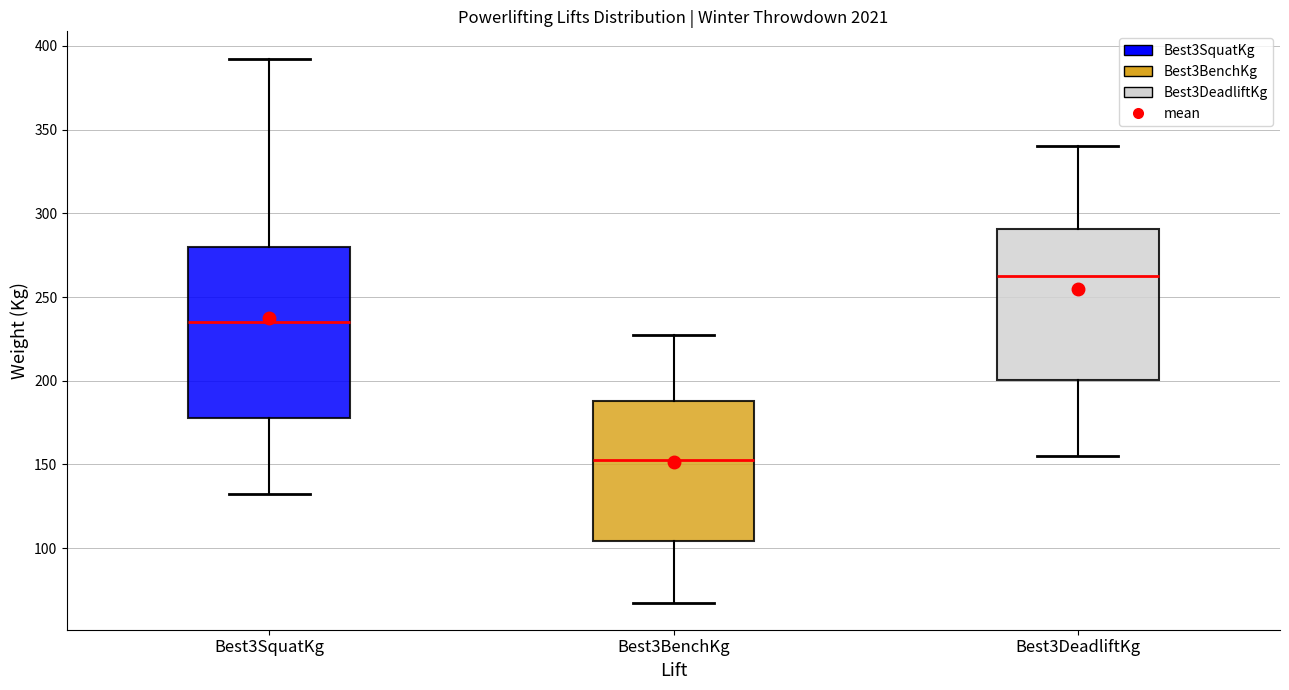

Where does the median line of the box for Best3BenchKg sit on the y-axis? The values are not printed on the chart, so give them approximately, as read against the axis.

155